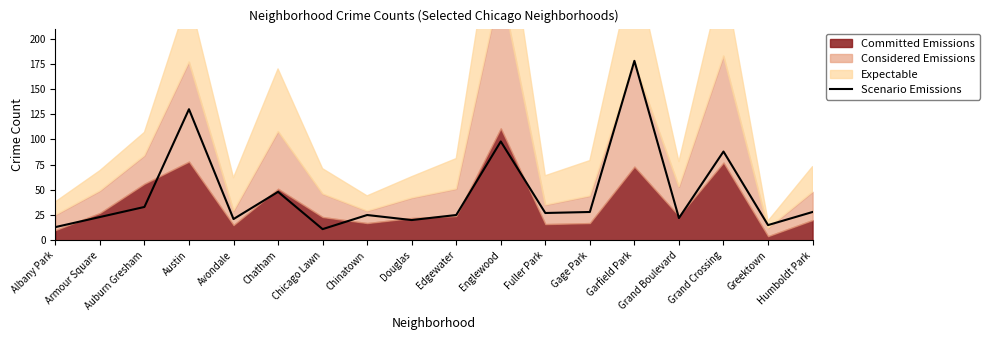

Where is the data nearest to the value 94?

Englewood